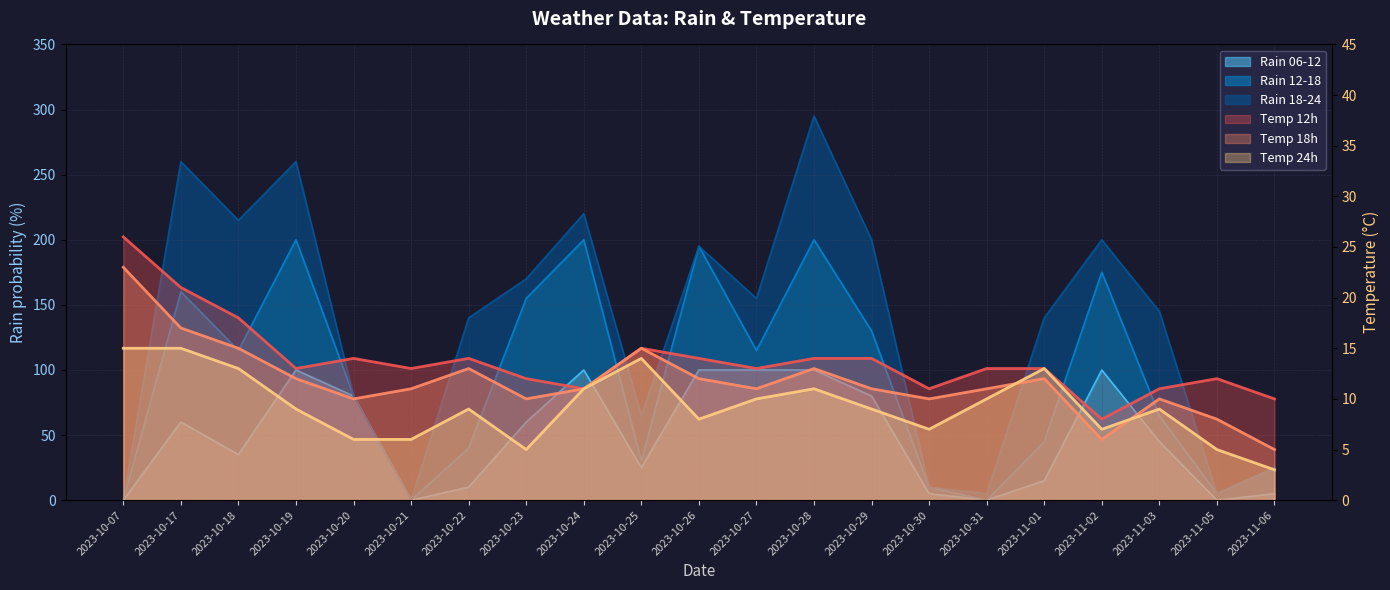

What is the label of the 11th point from the right?

2023-10-26